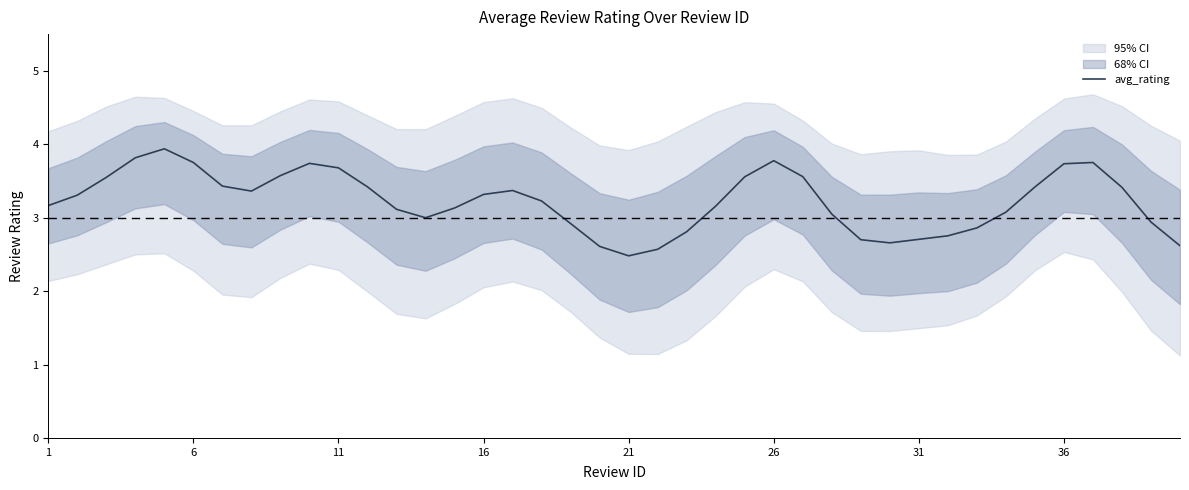

True or false: avg_rating has a value of 3.3 at 21.

False